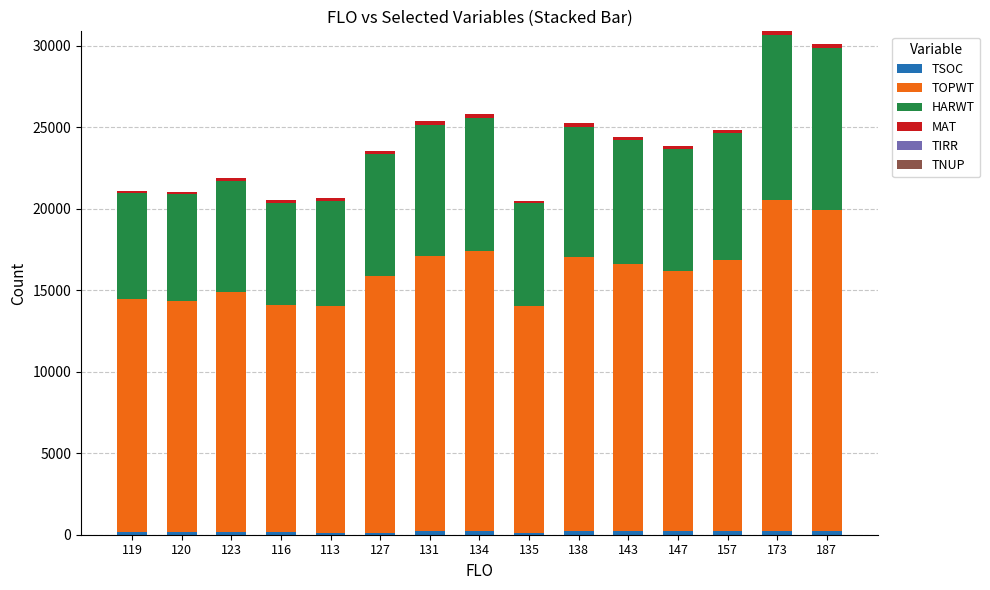

Rank the series by their maximum value, from lowest to highest.

TIRR, TNUP, TSOC, MAT, HARWT, TOPWT